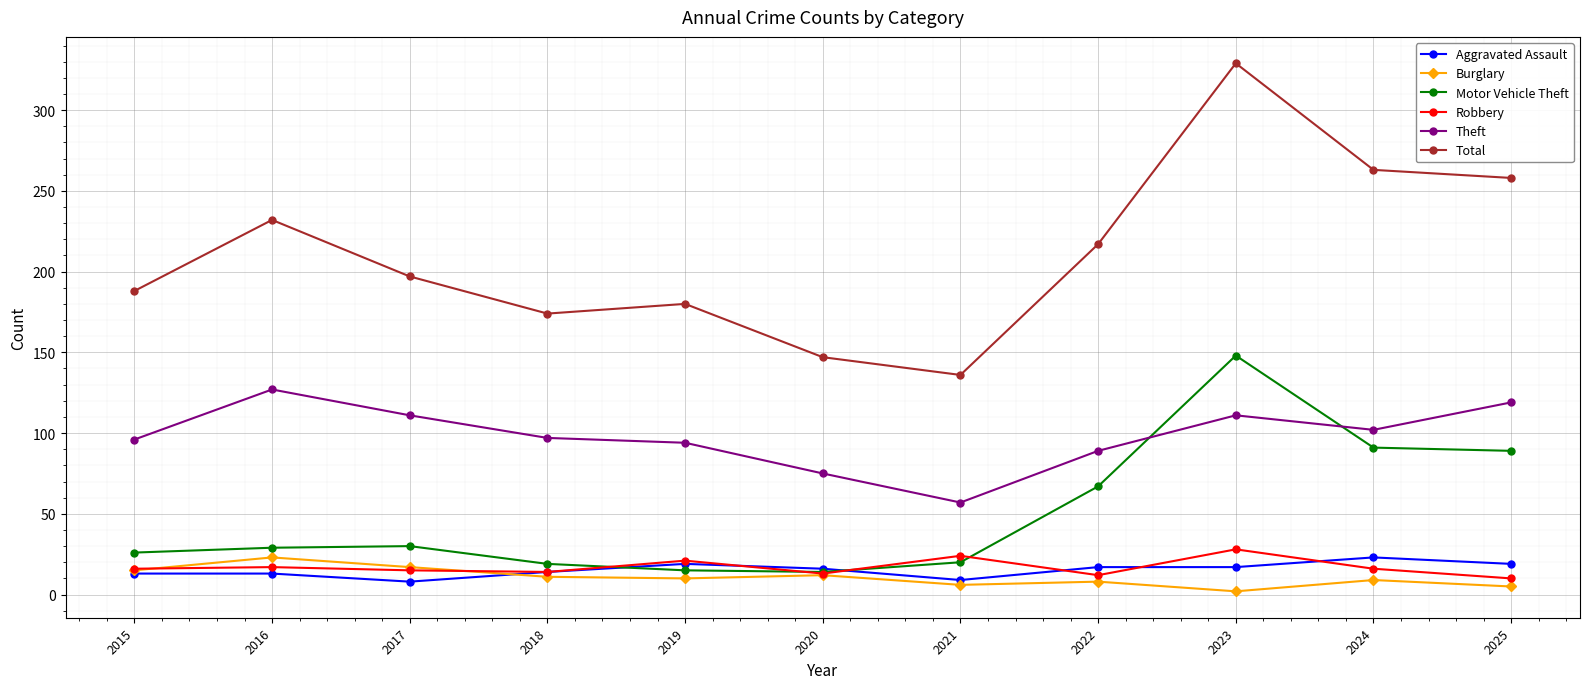

Is the value of Burglary at 2018 greater than the value of Theft at 2021?

No